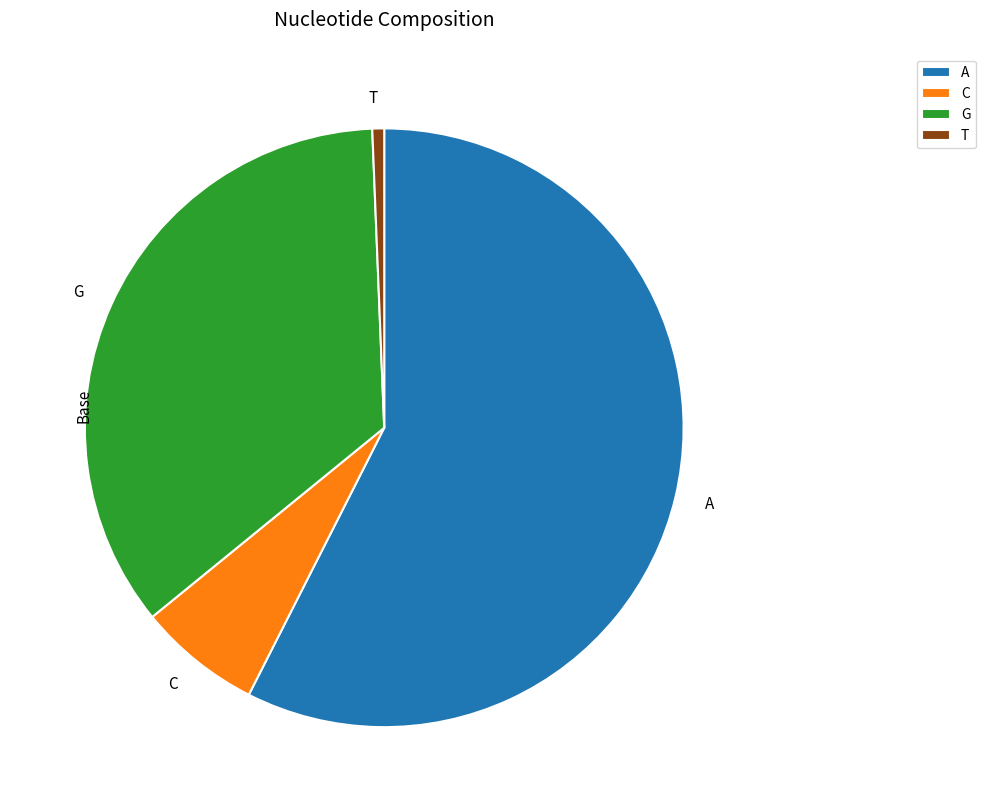

What is the smallest slice in the pie chart?

T